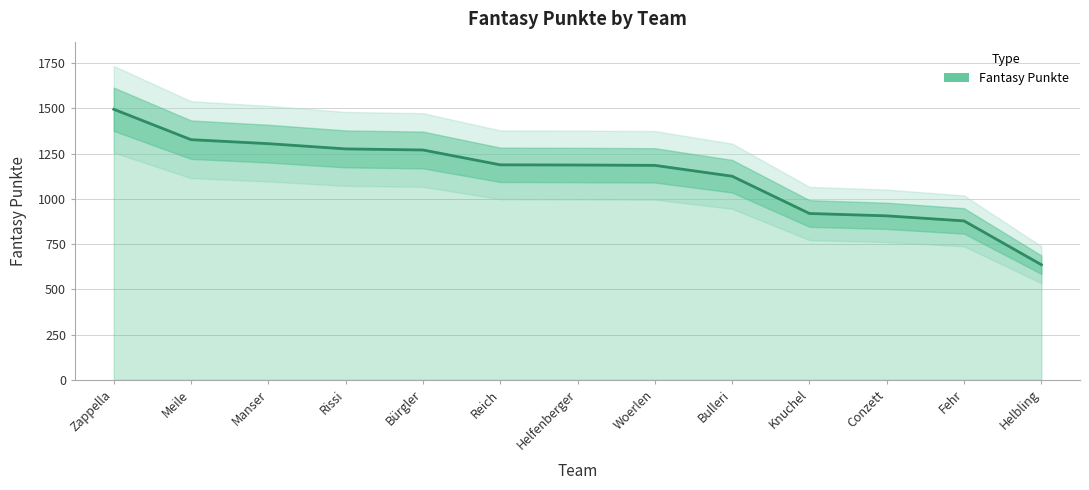

What is the sum of all values?

14697